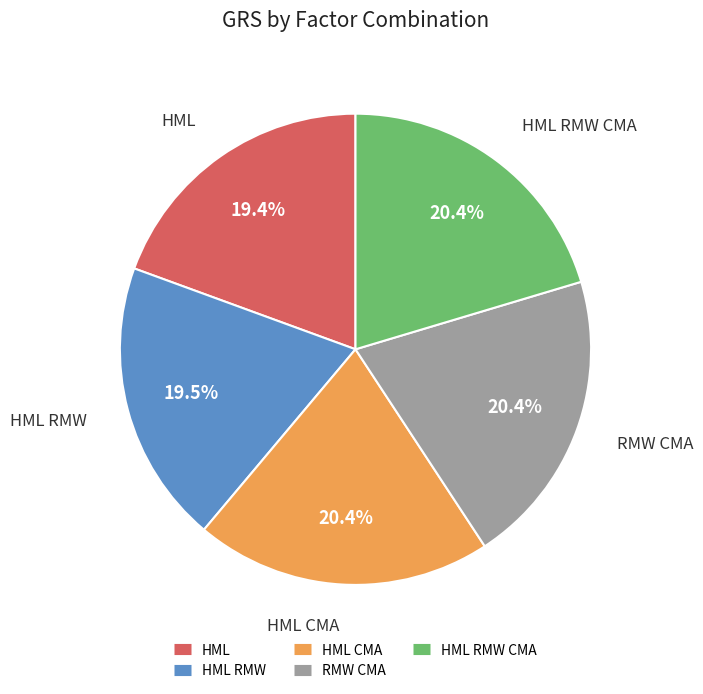

Does any single category account for the majority?

No